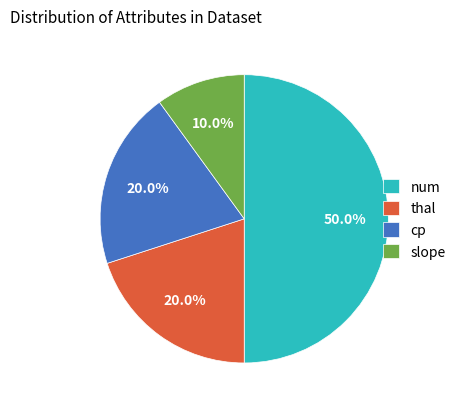

What is the total percentage of num and thal?

70.0%